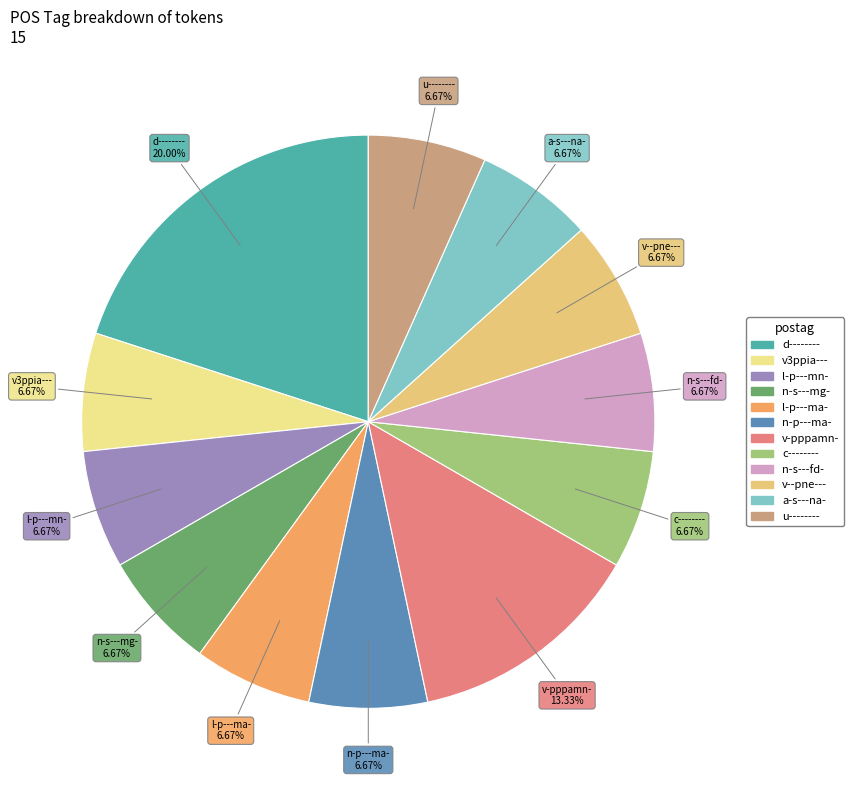

Is there a majority slice in this chart?

No